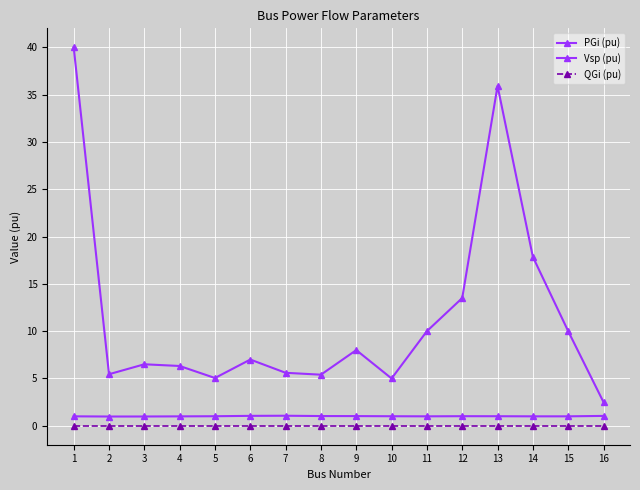

How many lines are shown in the chart?

3